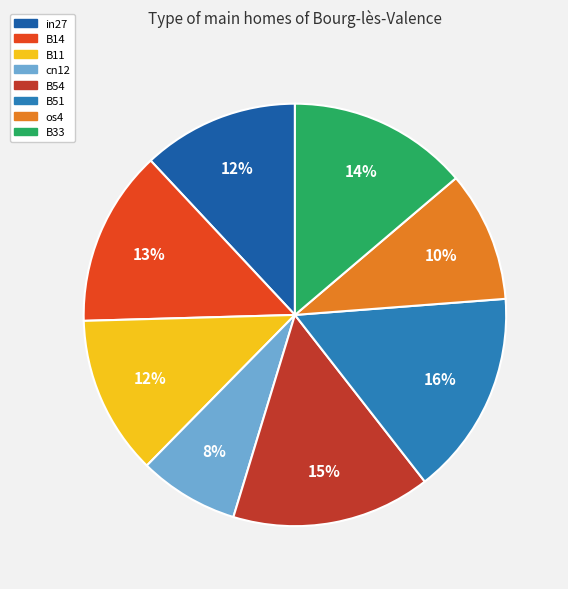

Is there a majority slice in this chart?

No